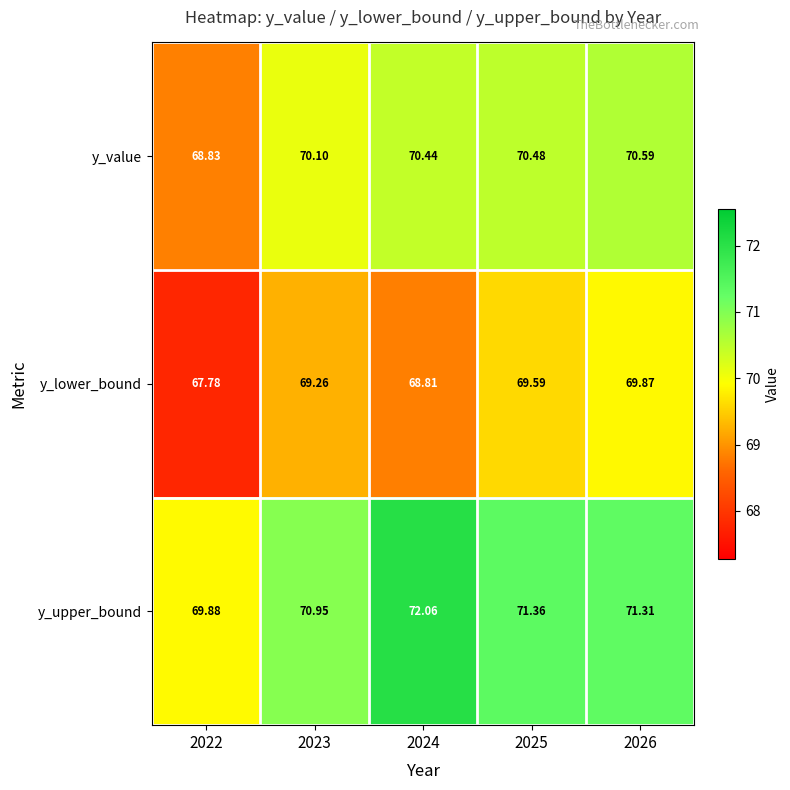

Which series has the largest range (max minus min)?

y_upper_bound